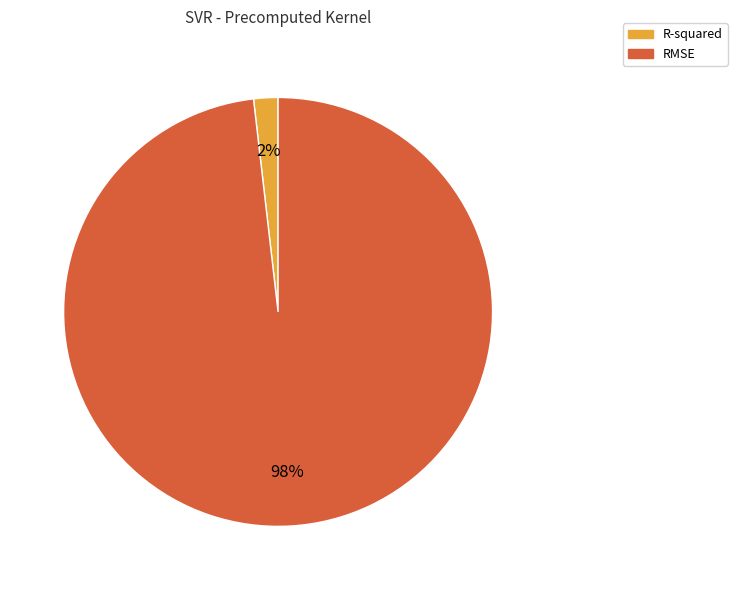

To the nearest percent, what portion does RMSE represent?

98%